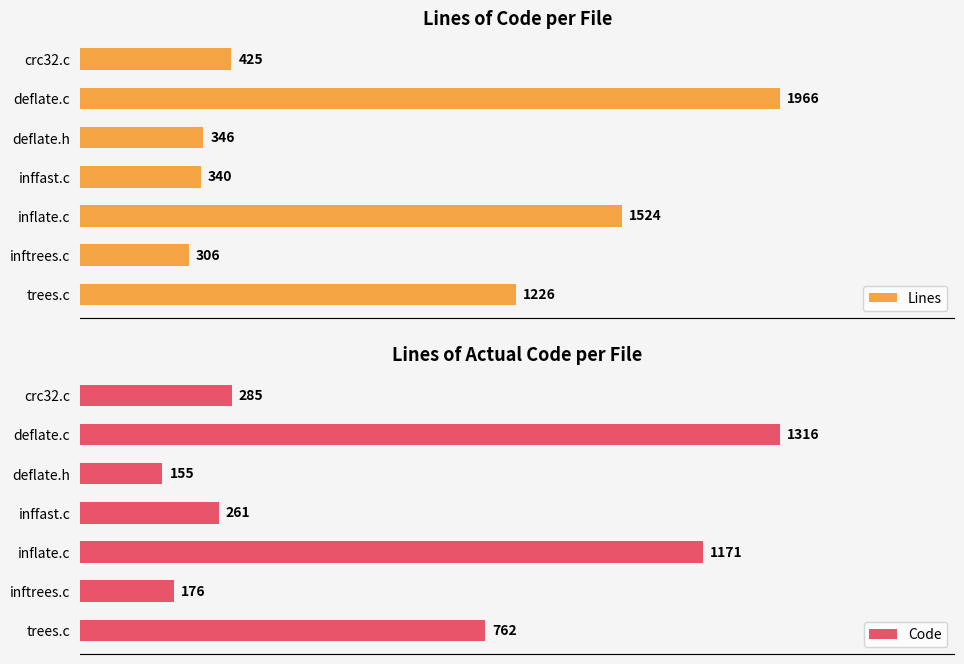

Are the bars horizontal?

Yes